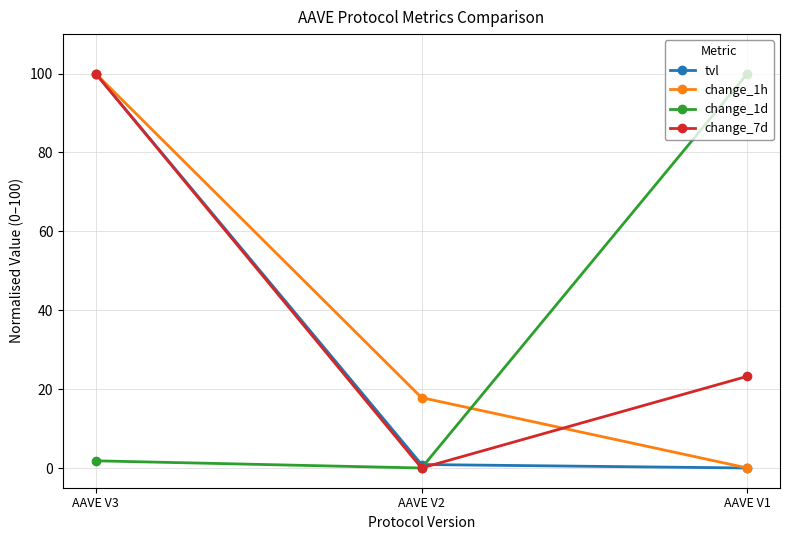

Where is change_7d nearest to the value 50?

AAVE V1